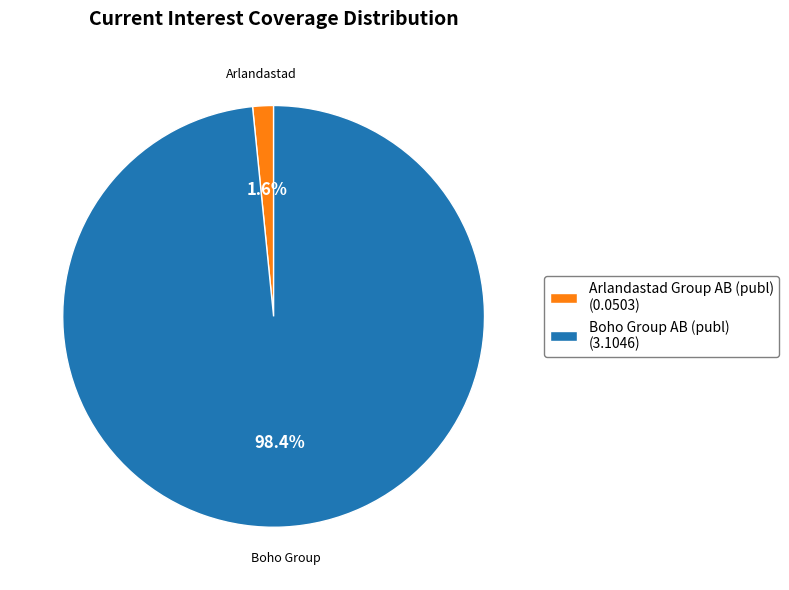

Is Boho Group AB (publ) (3.1046) the majority of the pie?

Yes